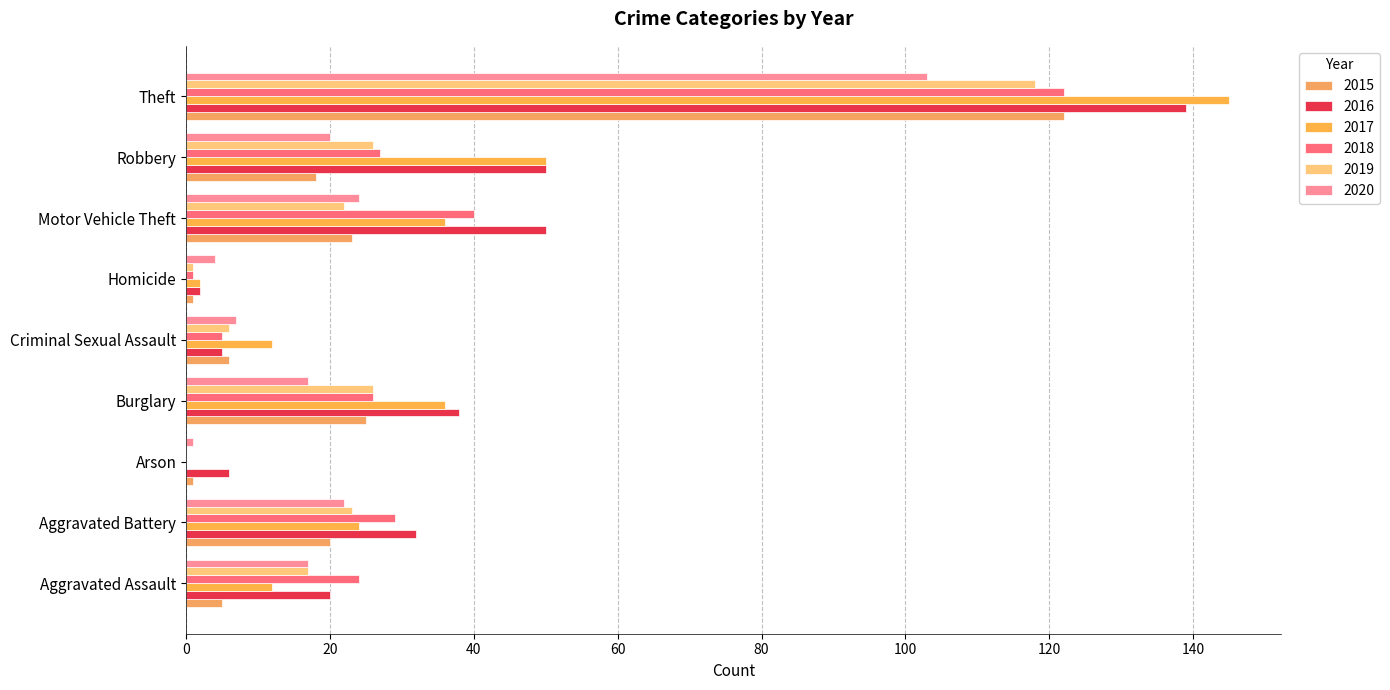

How many values in 2017 are above zero?

8